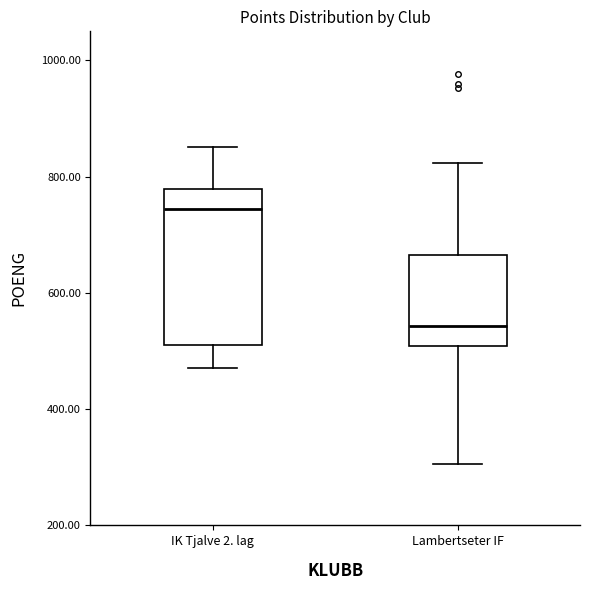

Comparing the boxes themselves (not the whiskers), which one is the tallest?

IK Tjalve 2. lag